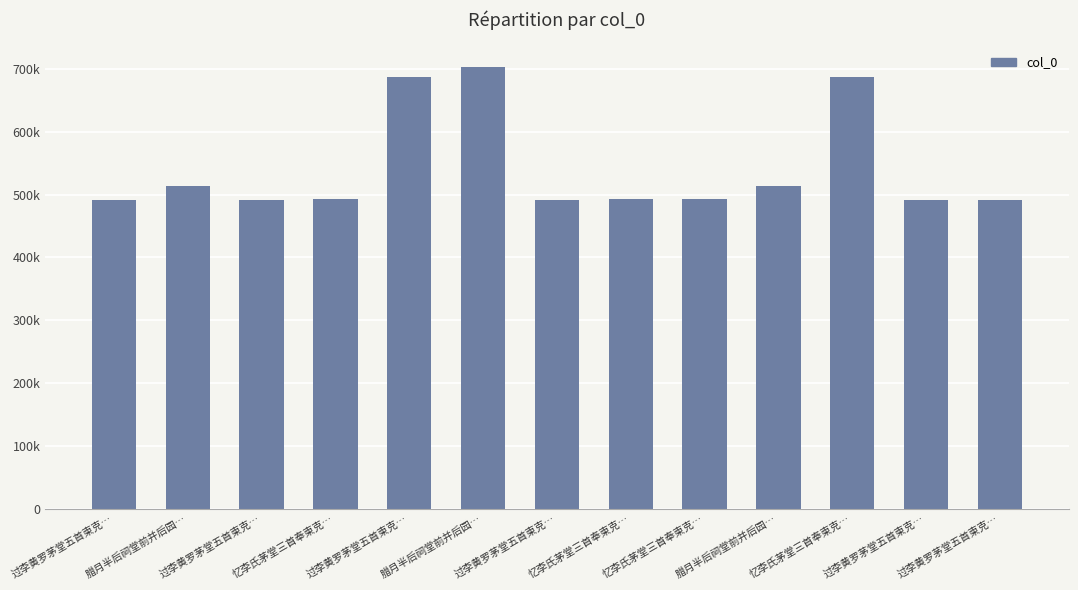

What is the label of the 4th bar from the right?

腊月半后祠堂前并后园…